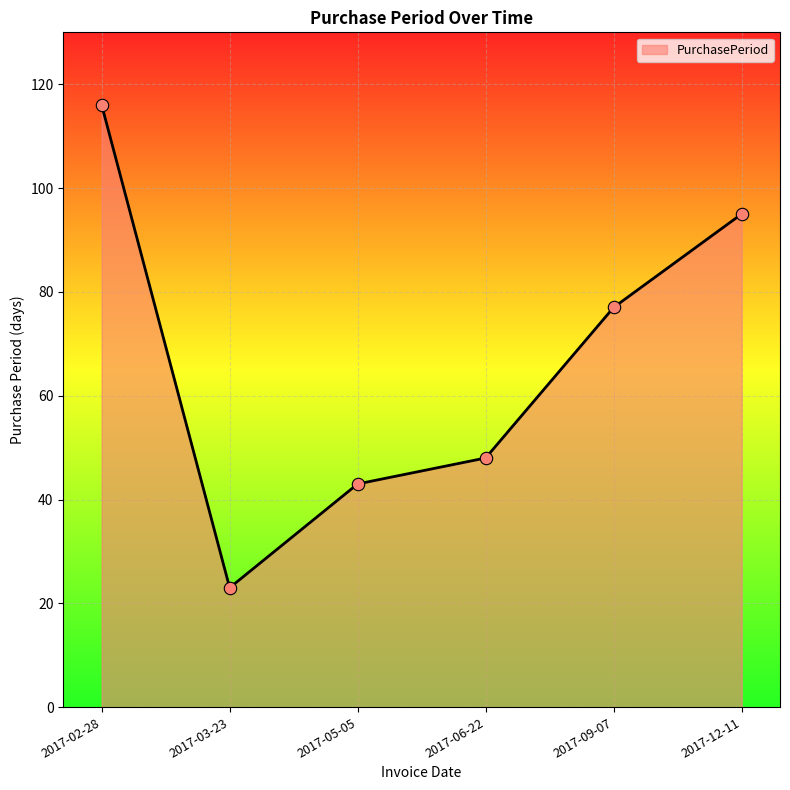

What is the change in value from 2017-02-28 to 2017-03-23?

-93